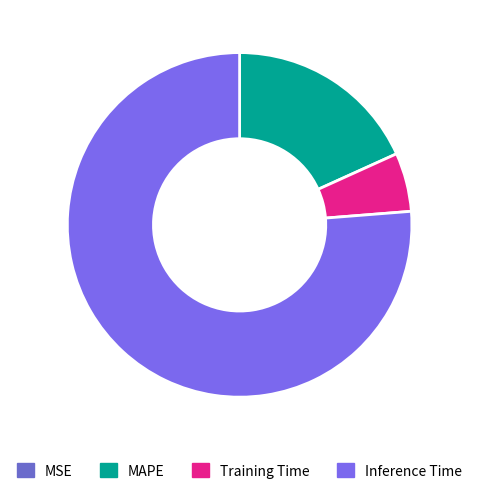

To the nearest percent, what is the difference between the MAPE and Inference Time slice percentages?

58%